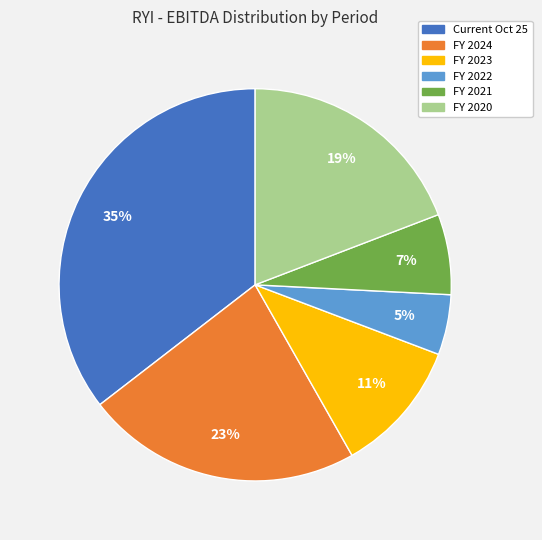

What is the ratio of the value at FY 2022 to the value at Current Oct 25?

0.1